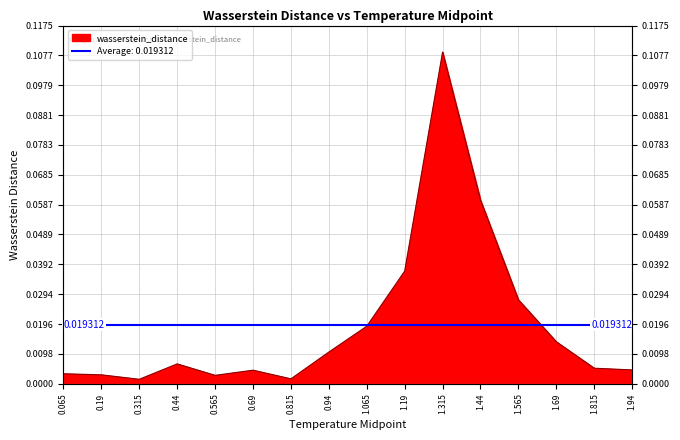

The value at 1.44 is 0.1. True or false?

False